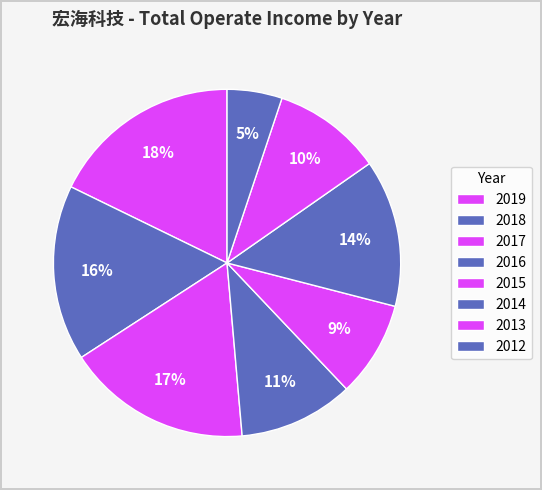

How many slices are in this pie chart?

8